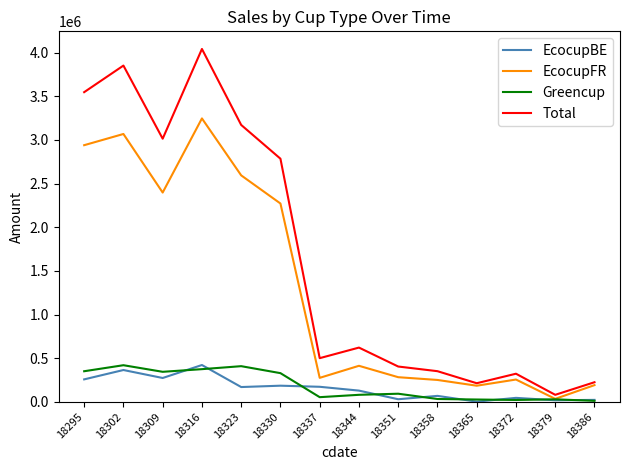

Which series has the largest total across all categories?

Total